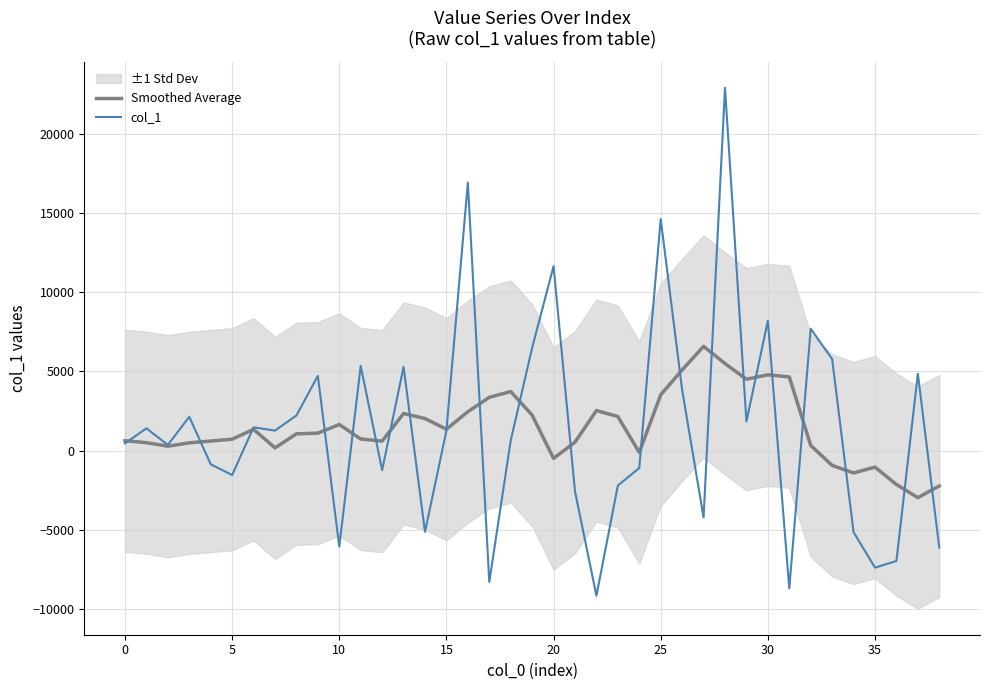

True or false: Smoothed Average has more than 1 points higher than both neighbors.

True